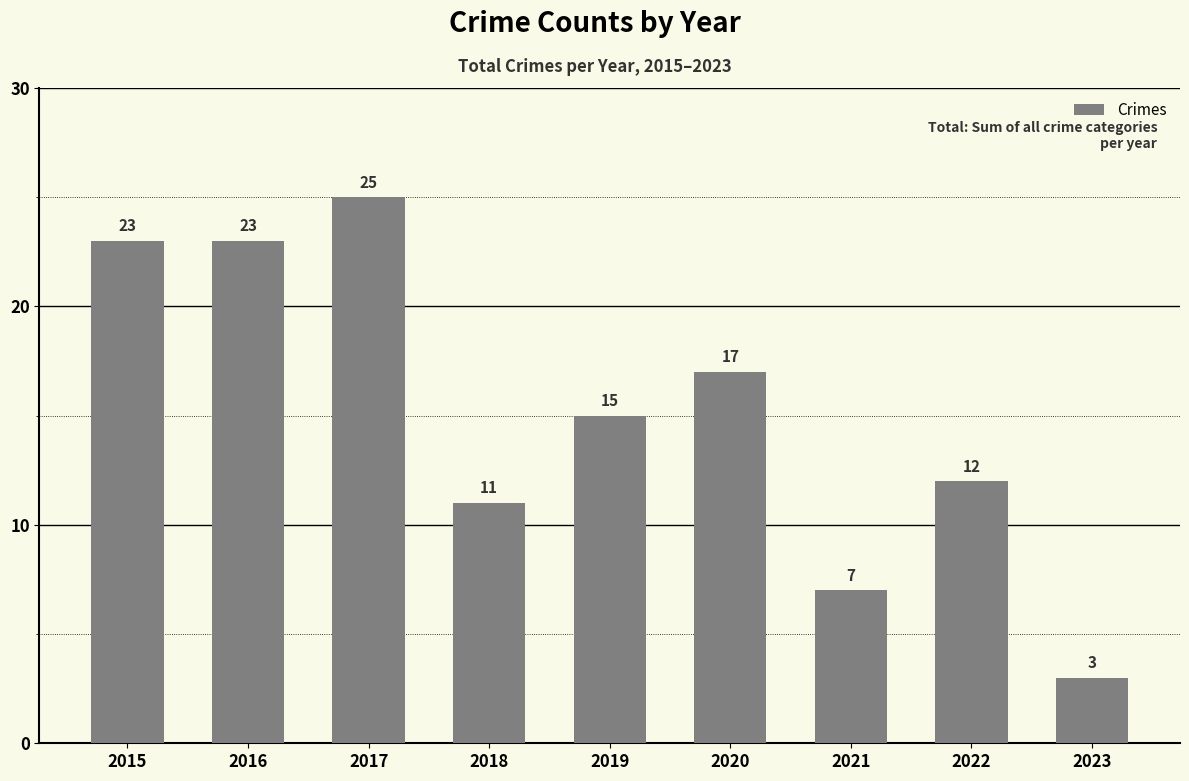

At which label is the value closest to 14?

2019